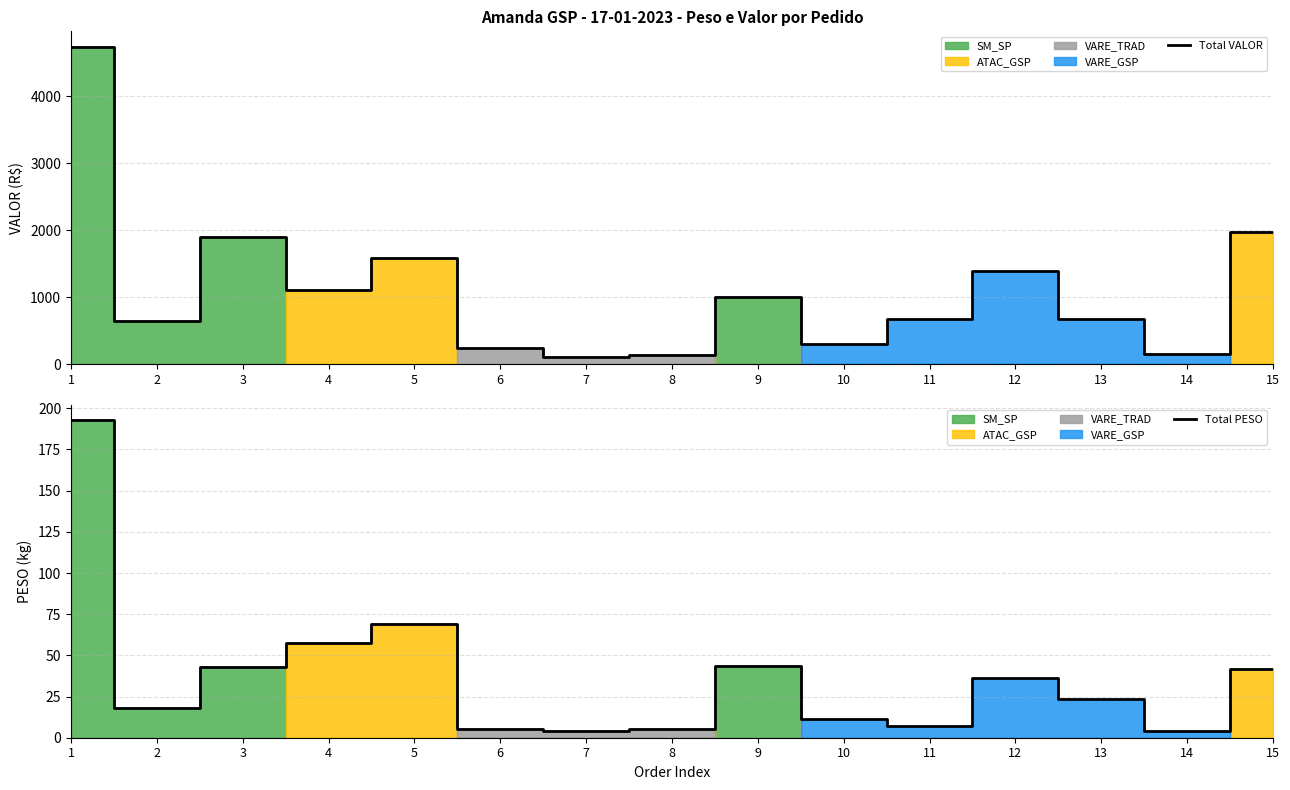

The value of Total VALOR at 11 is 1083.3. True or false?

False